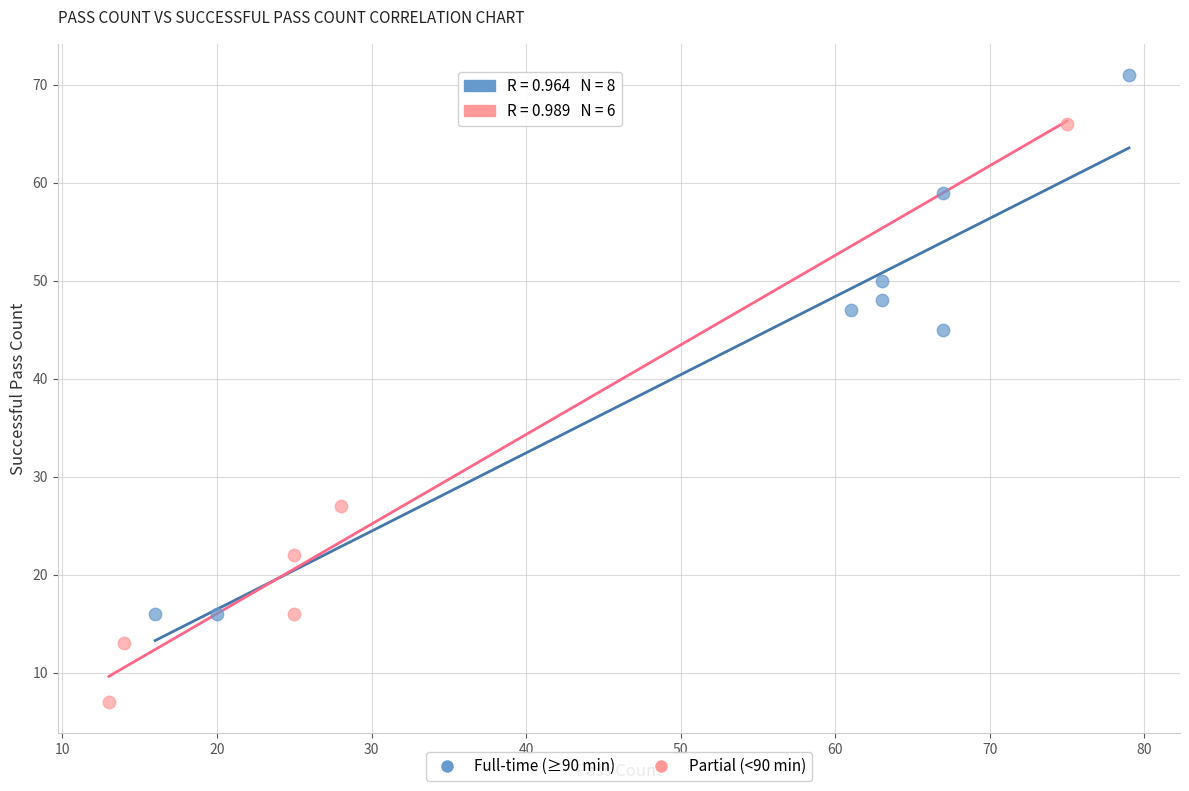

Which series contains the lowest Y value?

Partial (<90 min)